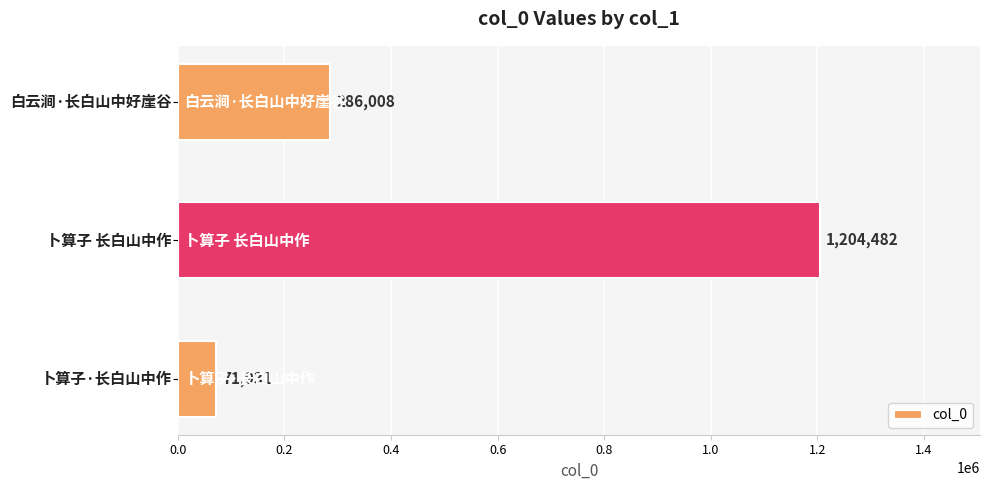

What is the minimum value shown in the chart?

71931